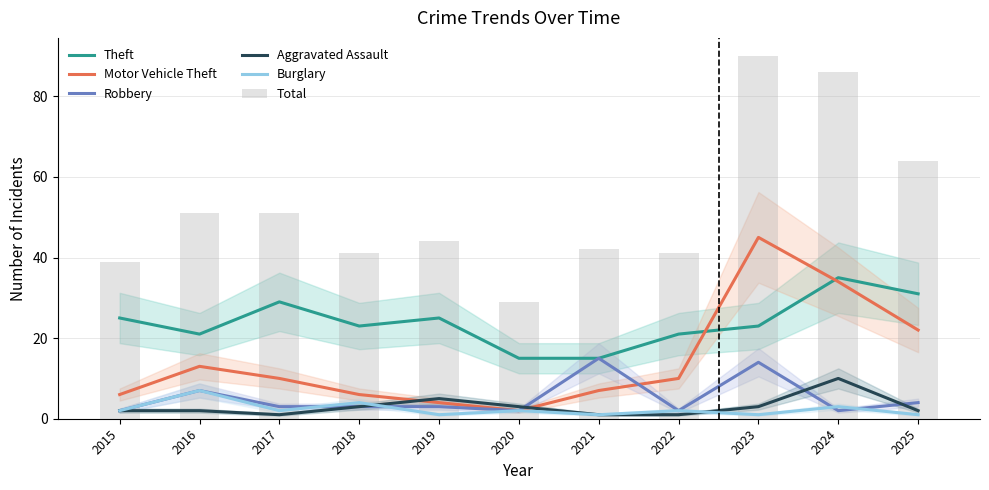

Between 2015 and 2020, which series saw the biggest shift?

Theft